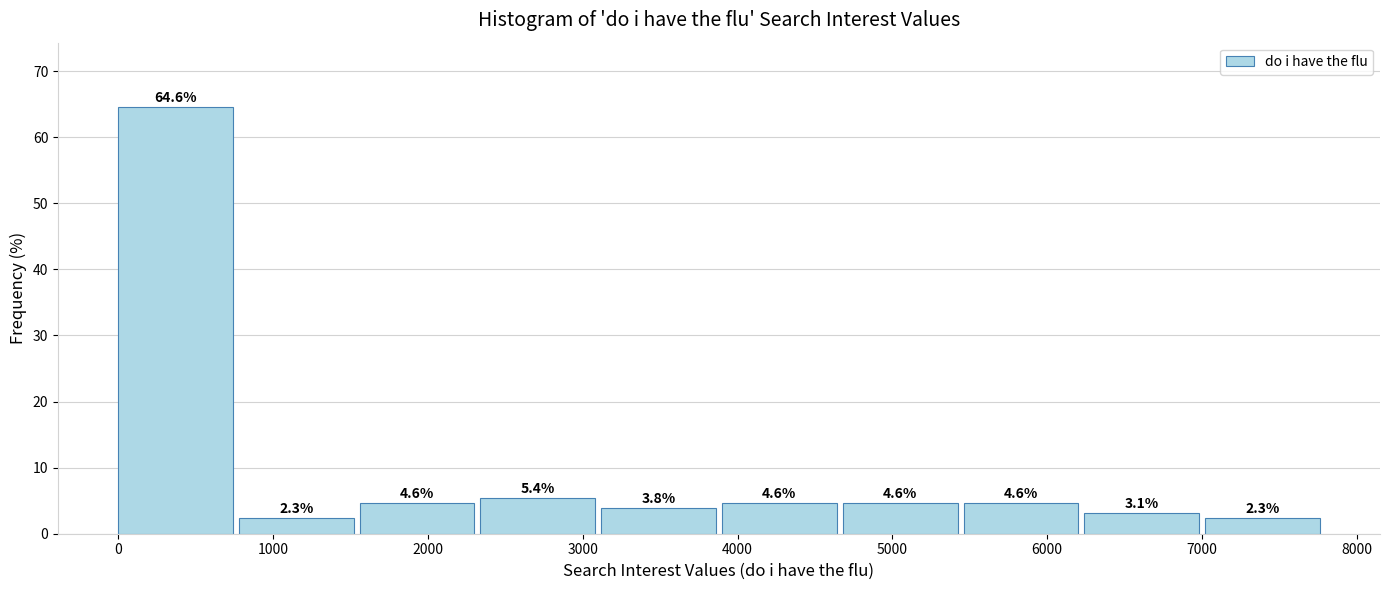

Reading left to right, list every bar in this chart as the range it spans on the x-axis followed by its height. The bar edges are not printed on the chart, so give them approximately, as read against the axis.

0 to 780: 64.6
780 to 1560: 2.3
1560 to 2340: 4.6
2340 to 3120: 5.4
3120 to 3900: 3.8
3900 to 4680: 4.6
4680 to 5460: 4.6
5460 to 6240: 4.6
6240 to 7020: 3.1
7020 to 7800: 2.3